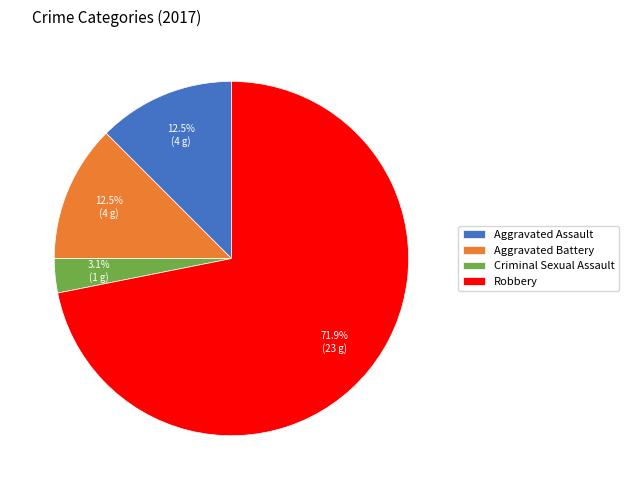

Is there any slice that represents more than half of the pie?

Yes